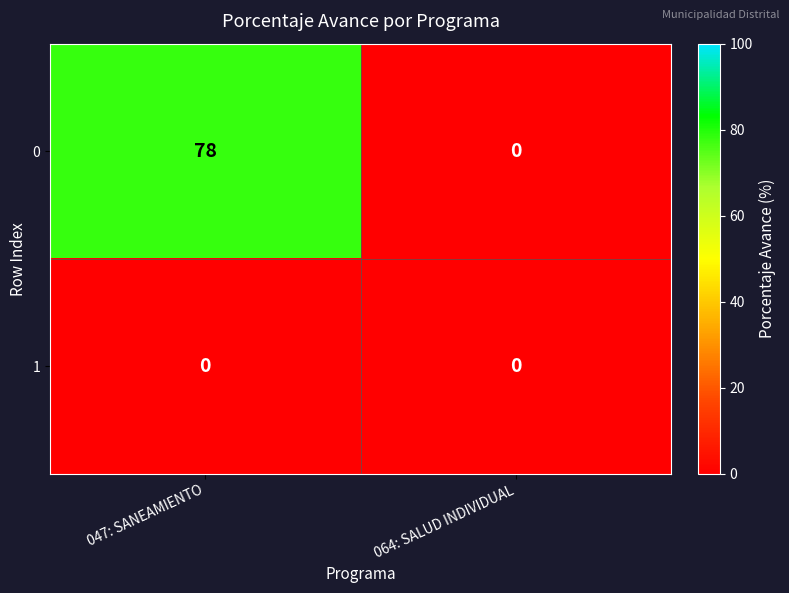

What value does the 0 series have at 047: SANEAMIENTO, to the nearest 5?

80